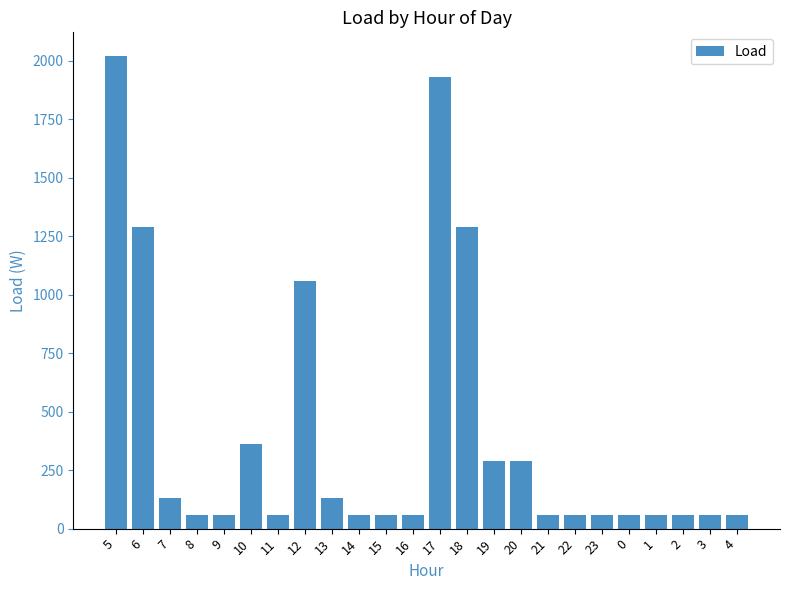

What is the label of the 6th bar from the right?

23